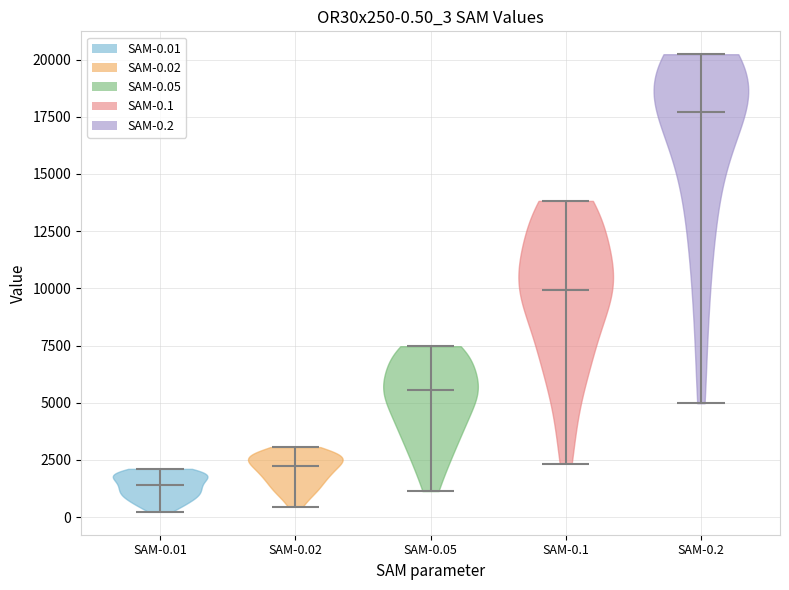

Which violin has the highest median line?

SAM-0.2